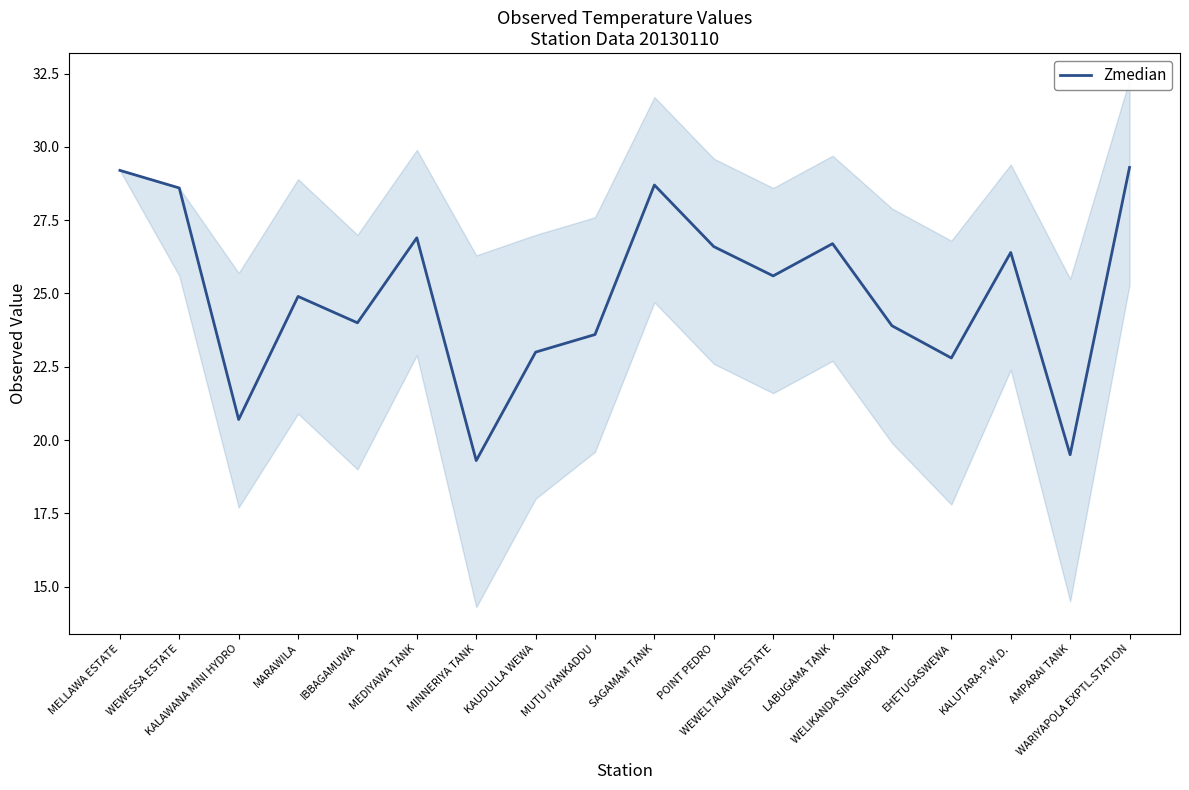

Reading right to left, extract all data points from this chart.

WARIYAPOLA EXPTL.STATION=29.3	AMPARAI TANK=19.5	KALUTARA-P.W.D.=26.4	EHETUGASWEWA=22.8	WELIKANDA SINGHAPURA=23.9	LABUGAMA TANK=26.7	WEWELTALAWA ESTATE=25.6	POINT PEDRO=26.6	SAGAMAM TANK=28.7	MUTU IYANKADDU=23.6	KAUDULLA WEWA=23.0	MINNERIYA TANK=19.3	MEDIYAWA TANK=26.9	IBBAGAMUWA=24.0	MARAWILA=24.9	KALAWANA MINI HYDRO=20.7	WEWESSA ESTATE=28.6	MELLAWA ESTATE=29.2